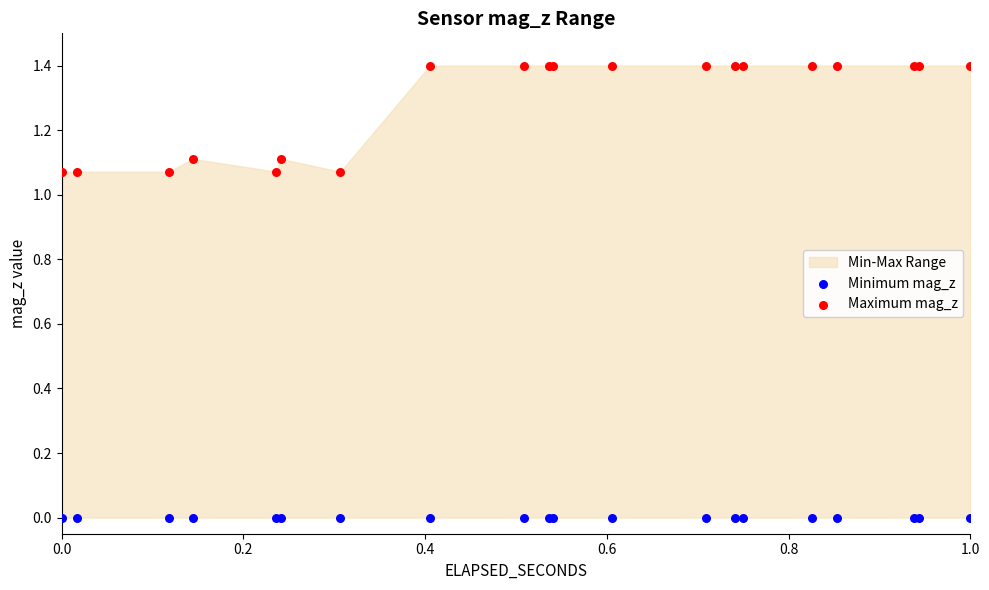

Which series contains the lowest Y value?

Minimum mag_z